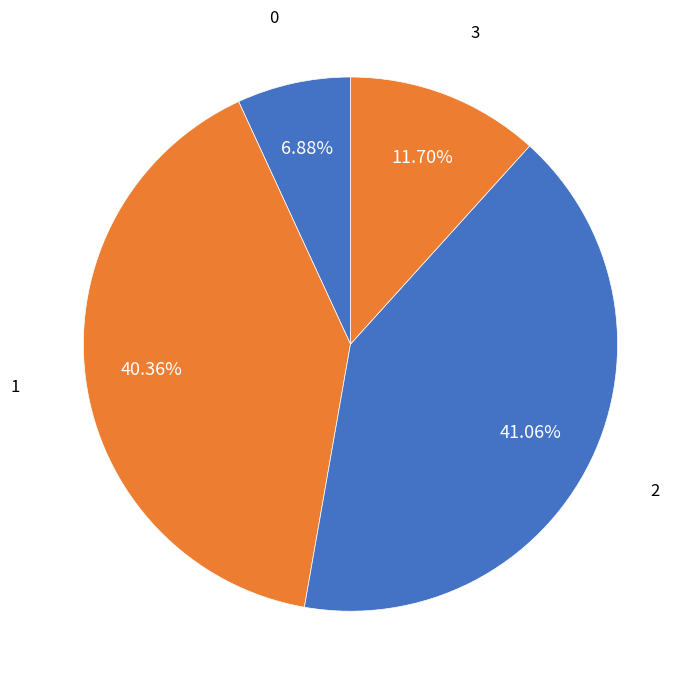

To the nearest percent, what is the average slice percentage?

25%